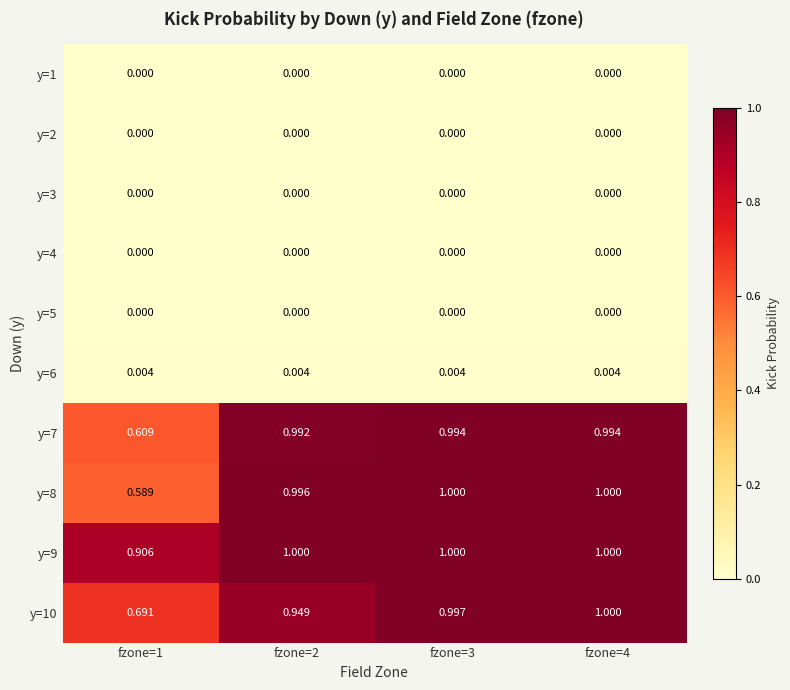

Is the value of y=6 at fzone=4 greater than the value of y=9 at fzone=2?

No